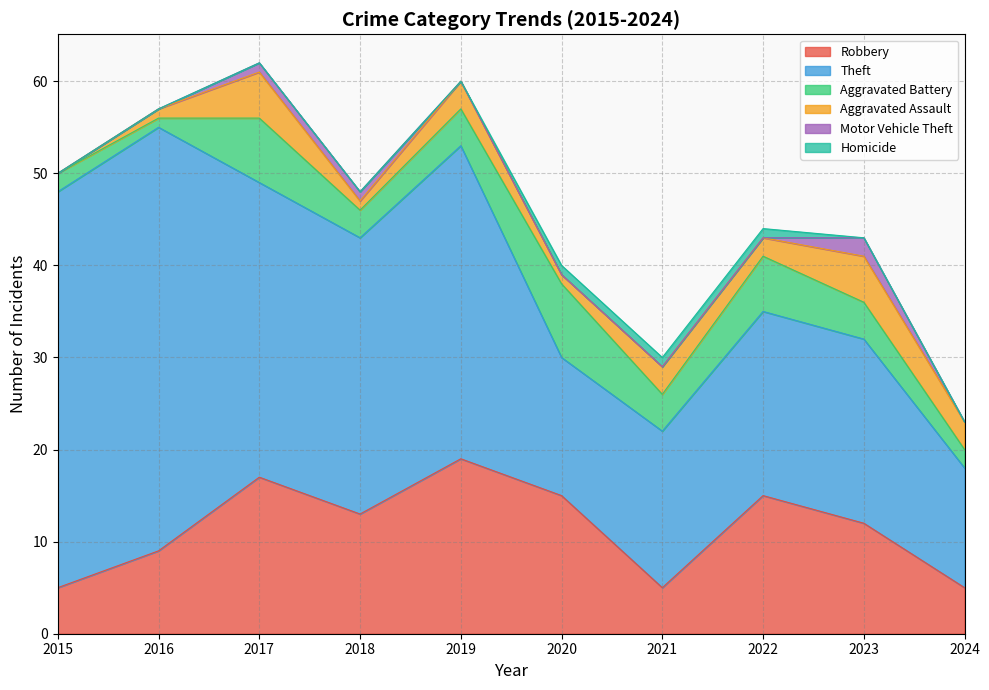

Which series has the widest spread of values?

Theft